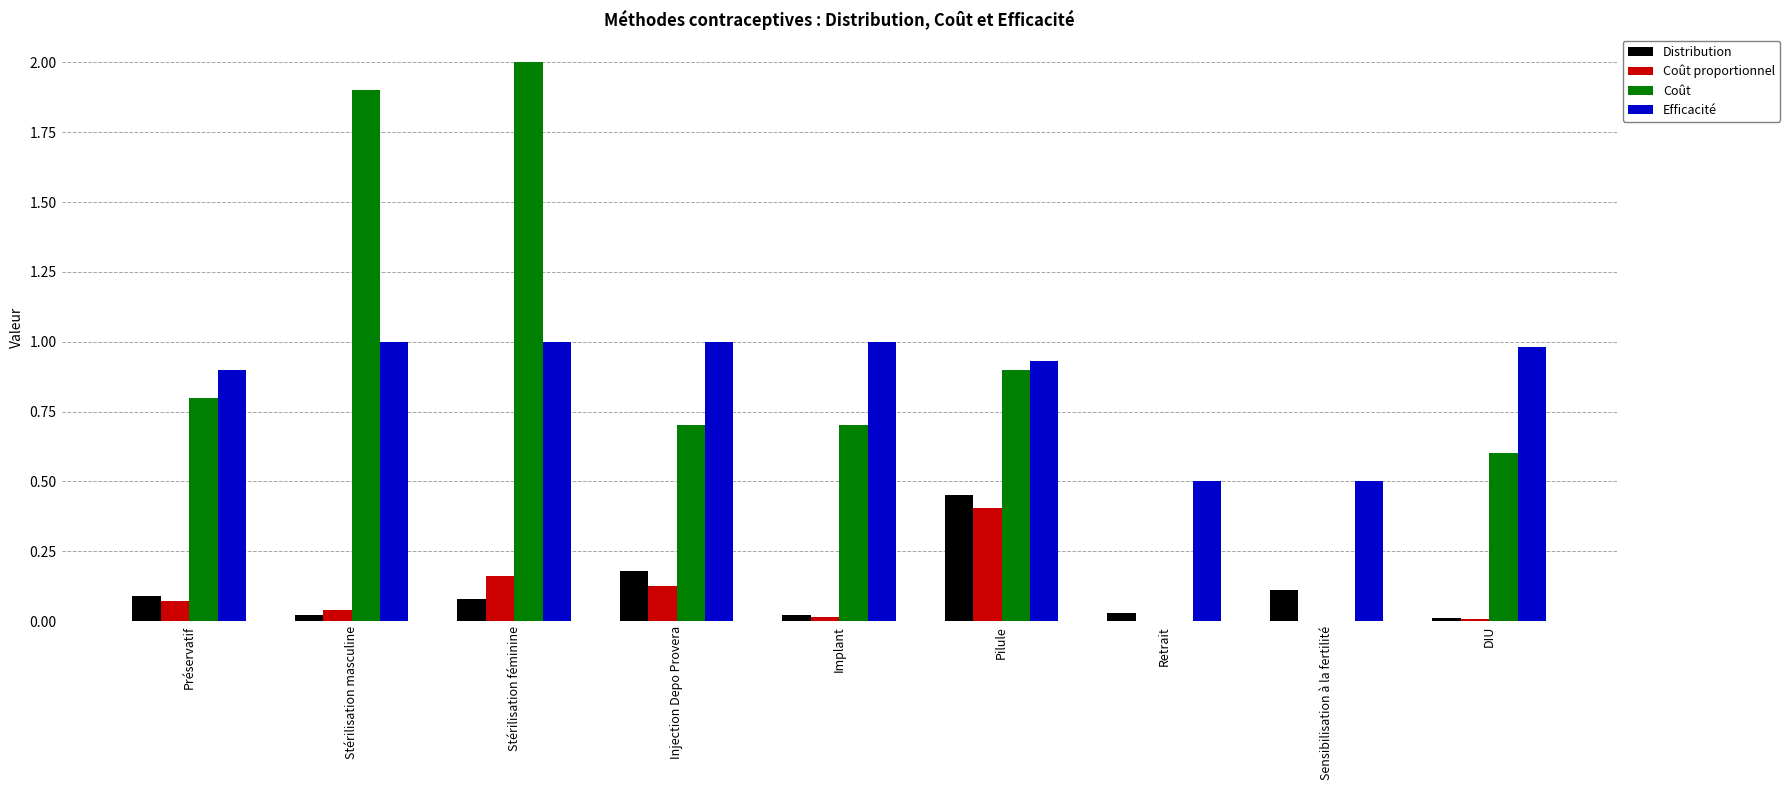

What is the average value of the Coût series?

0.8